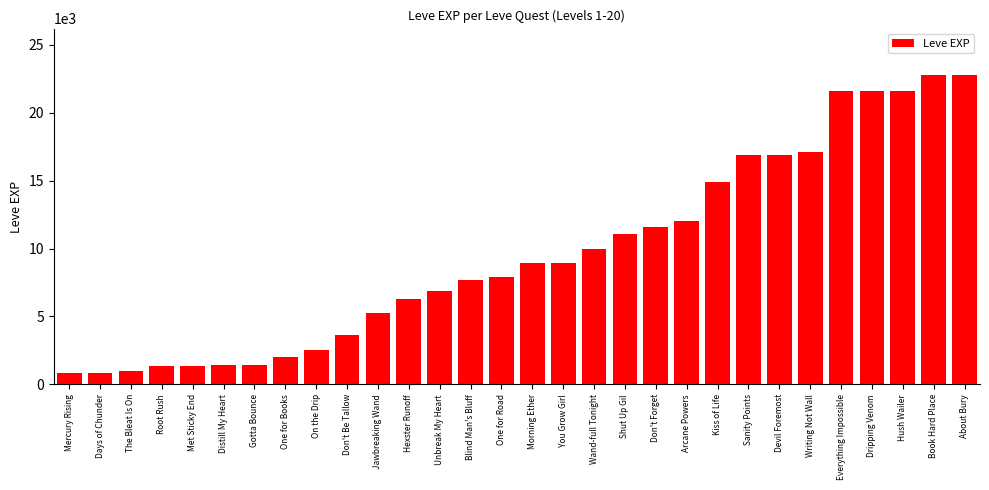

What position from the right is Don't Forget?

11